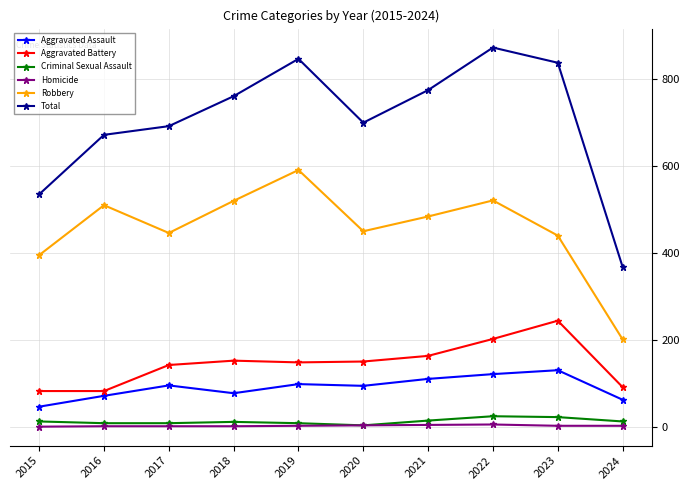

Where is the first local maximum for Robbery?

2016